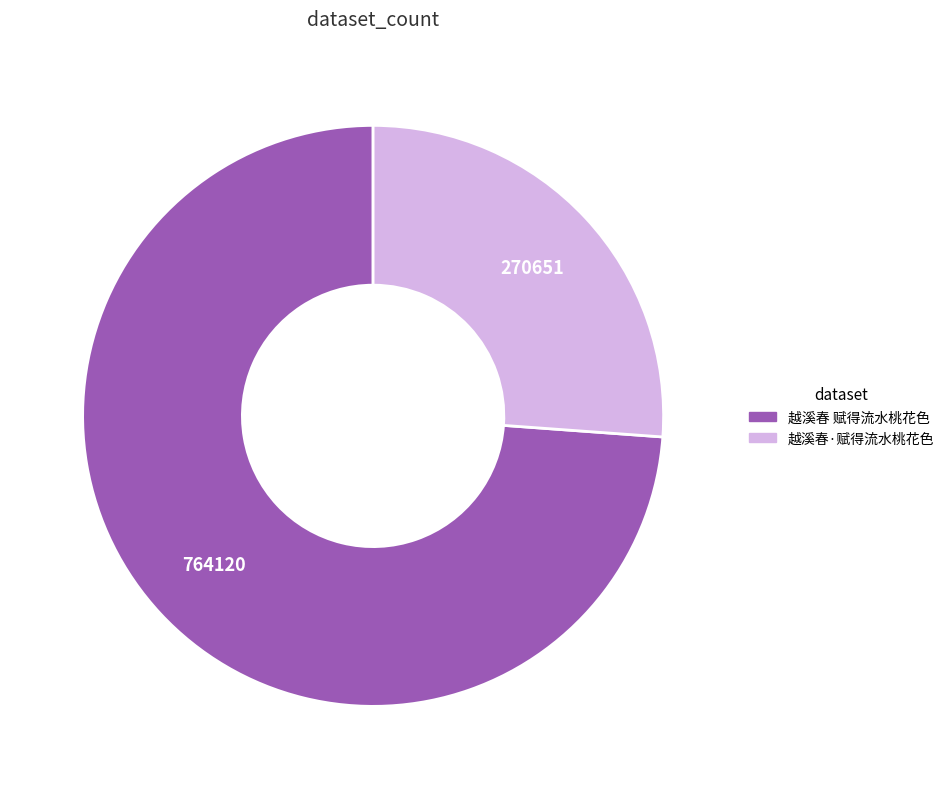

The 越溪春 赋得流水桃花色 slice represents 74% of the pie. True or false?

True